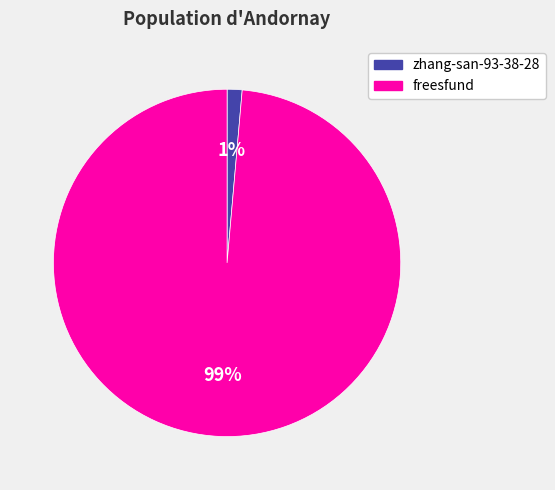

Count the number of slices in the pie.

2